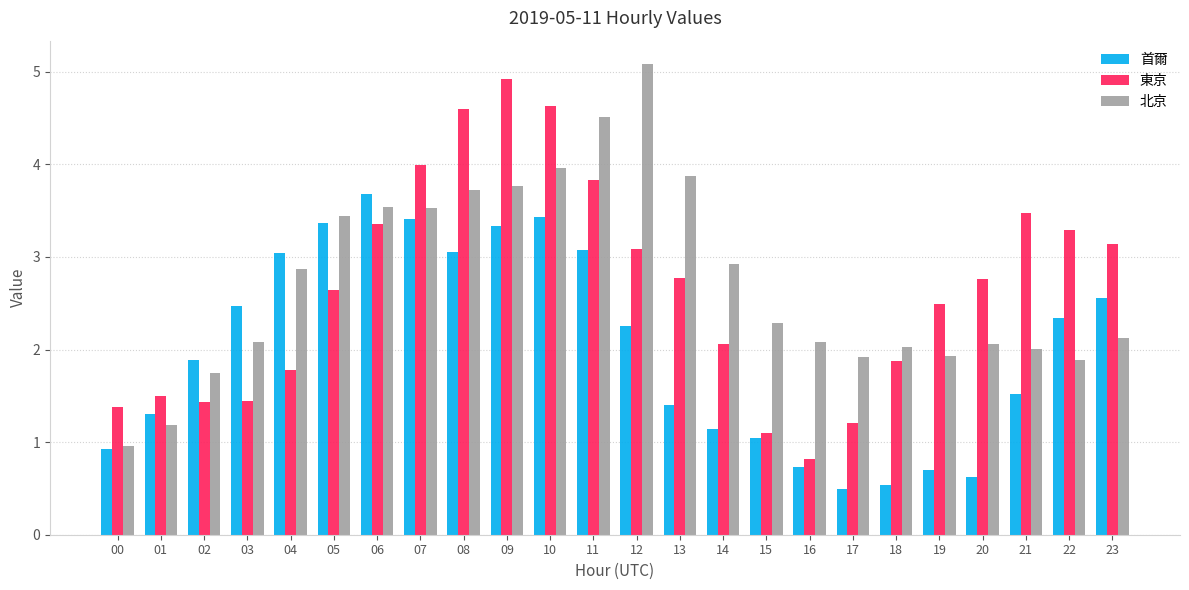

The 東京 series shows 1.4 at 02. True or false?

True